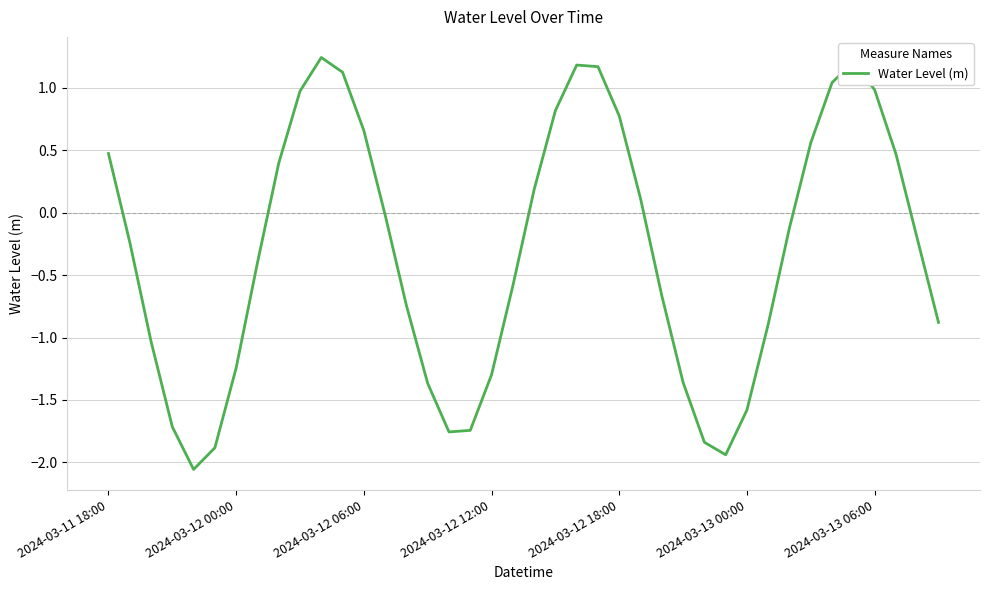

What is the difference between the maximum and minimum values?

3.3